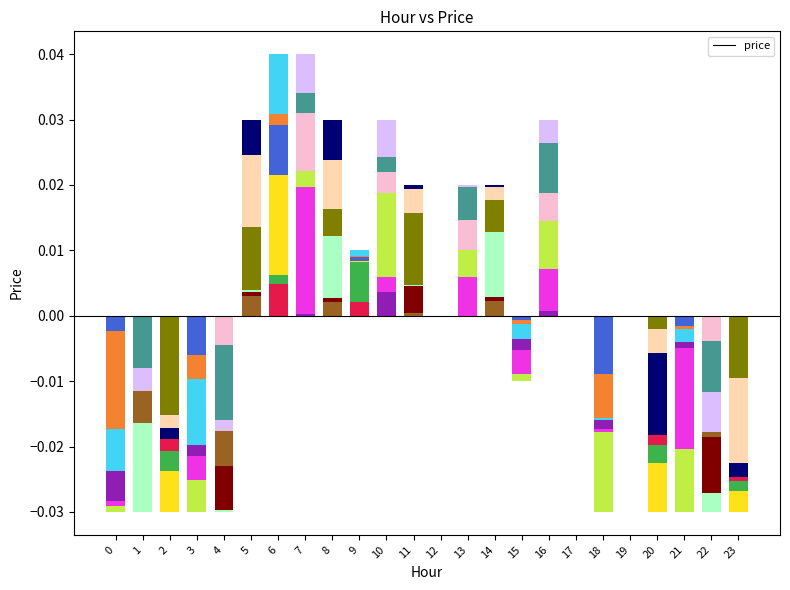

Is it true that the value at 3 is -0.0?

False